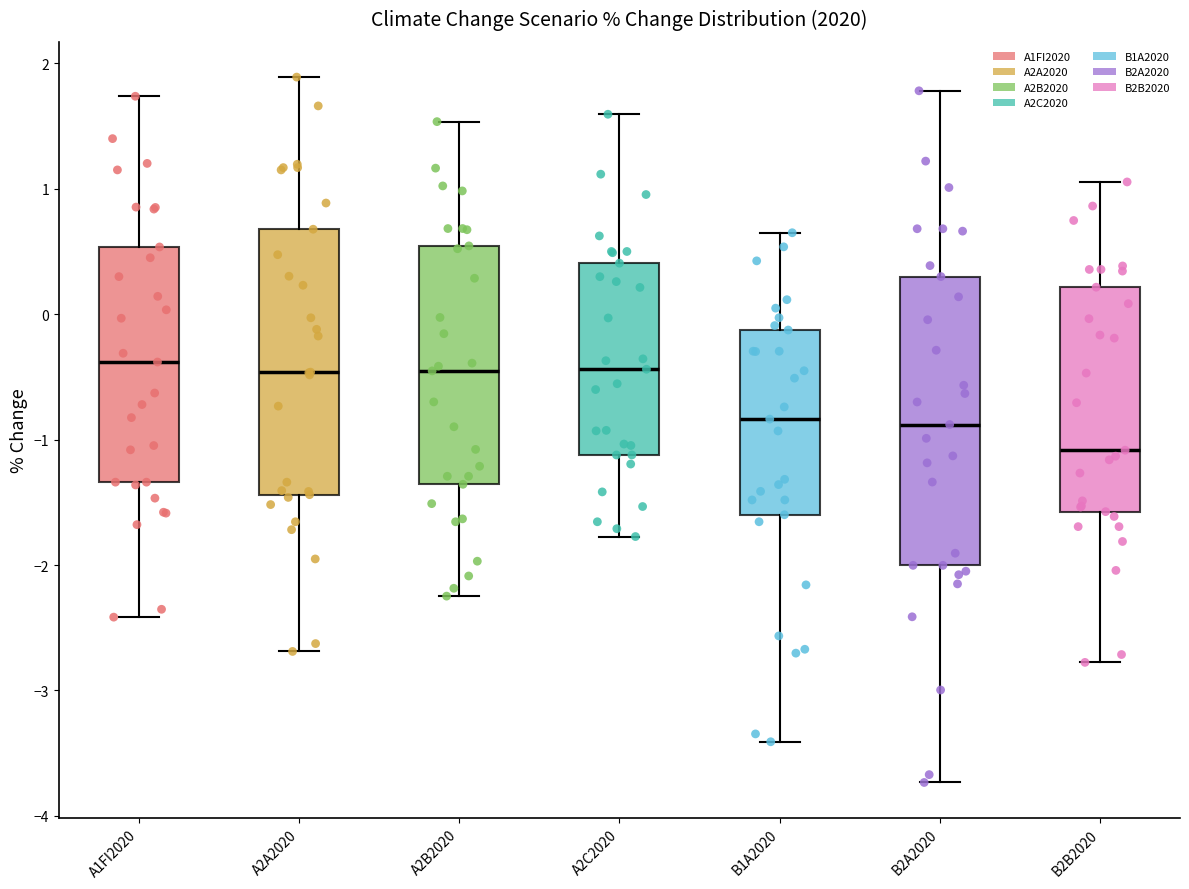

Where is the upper edge of the box for B1A2020 on the y-axis? The values are not printed on the chart, so give them approximately, as read against the axis.

-0.1